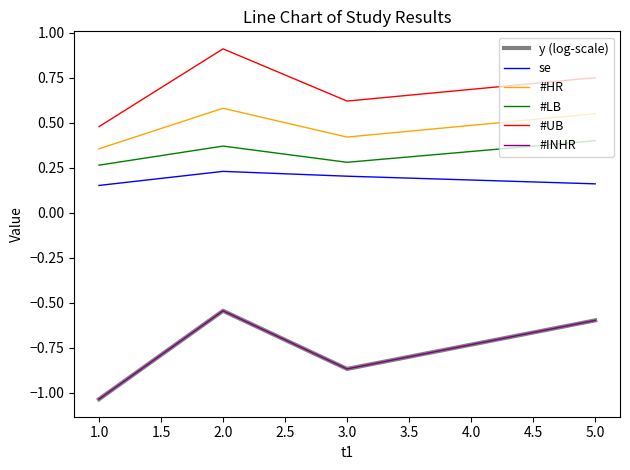

Does the chart display data point markers on the line(s)?

No